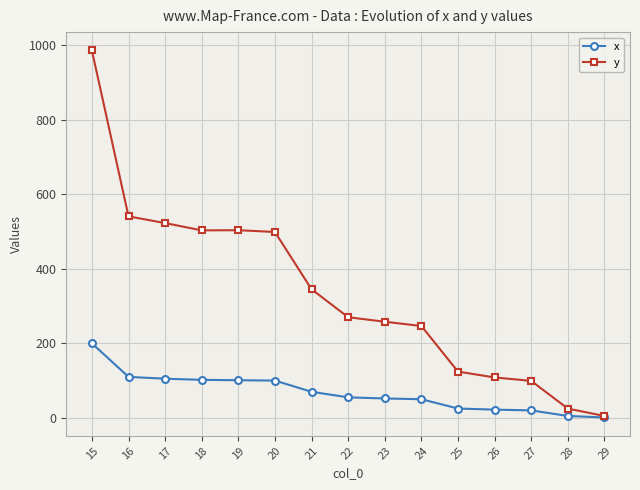

What are all the series names shown in the legend?

x, y